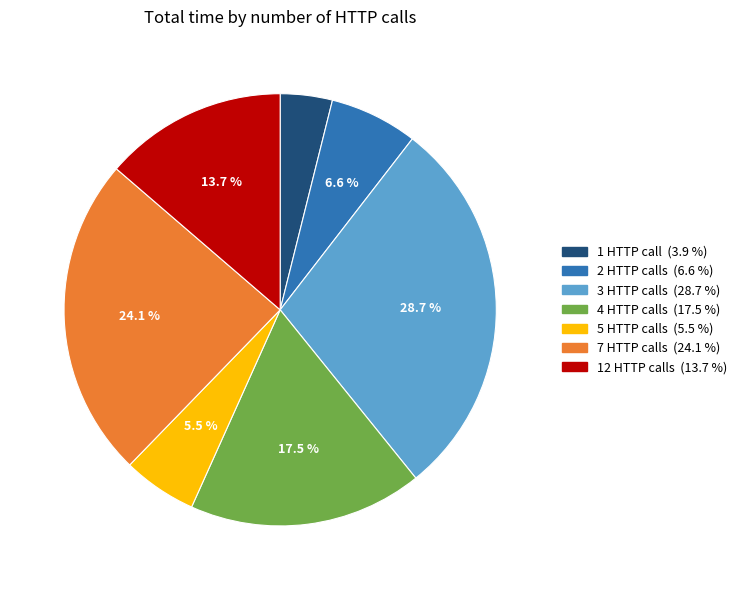

Does any single category account for the majority?

No